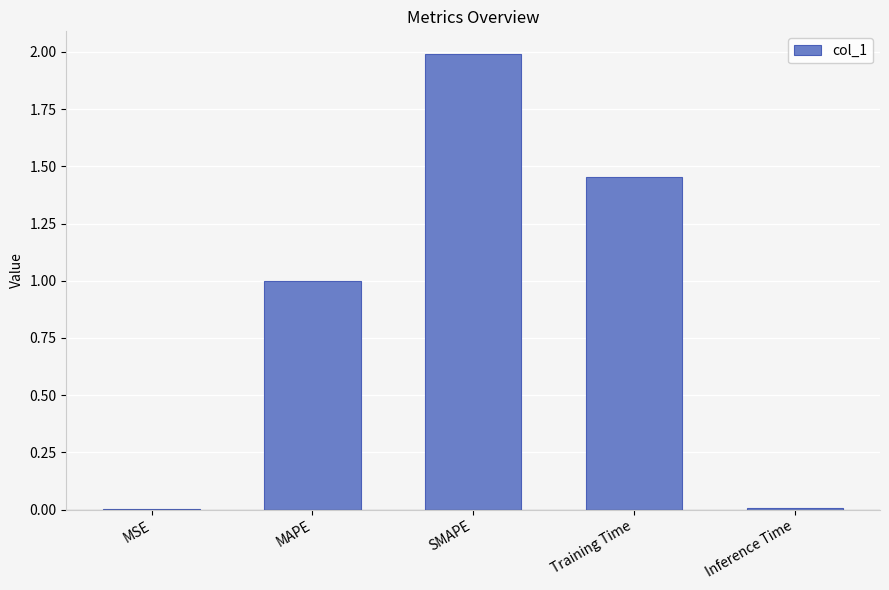

The chart shows a value of 0.0 at MSE. True or false?

True